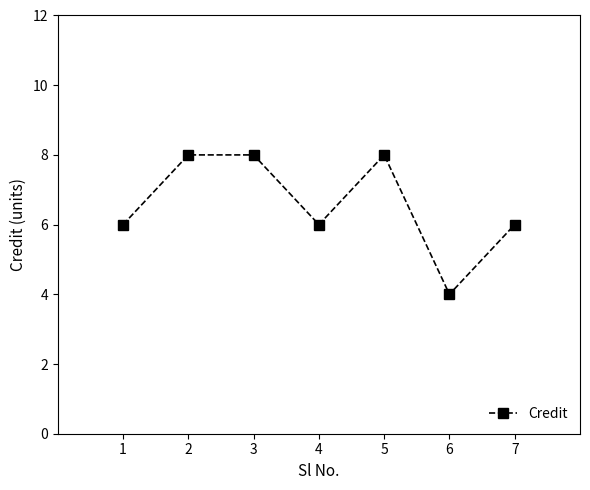

What is the greatest value displayed?

8